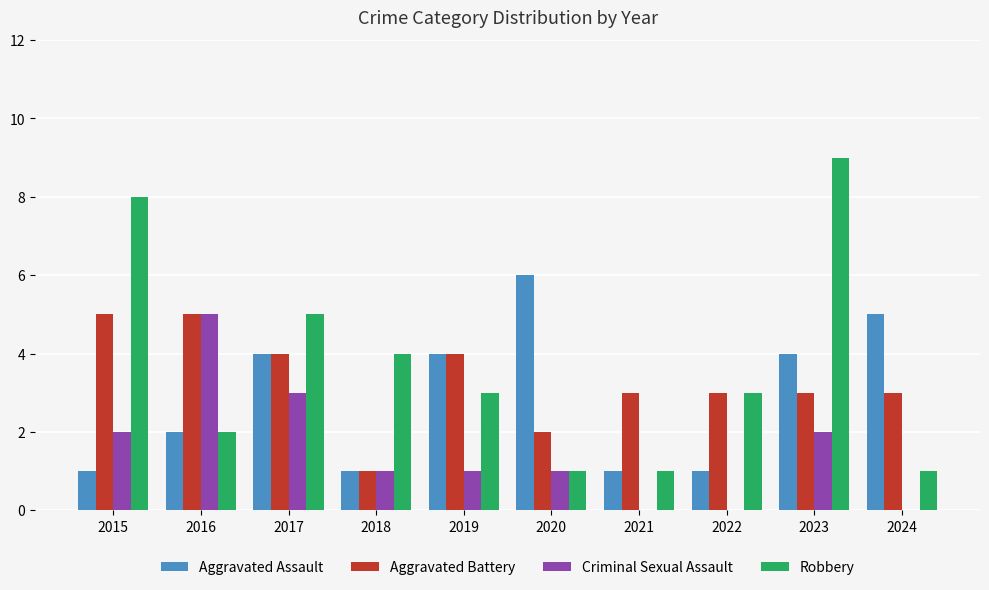

Reading left to right, transcribe all the data shown in this chart.

Aggravated Assault: 2015=1	2016=2	2017=4	2018=1	2019=4	2020=6	2021=1	2022=1	2023=4	2024=5
Aggravated Battery: 2015=5	2016=5	2017=4	2018=1	2019=4	2020=2	2021=3	2022=3	2023=3	2024=3
Criminal Sexual Assault: 2015=2	2016=5	2017=3	2018=1	2019=1	2020=1	2021=0	2022=0	2023=2	2024=0
Robbery: 2015=8	2016=2	2017=5	2018=4	2019=3	2020=1	2021=1	2022=3	2023=9	2024=1